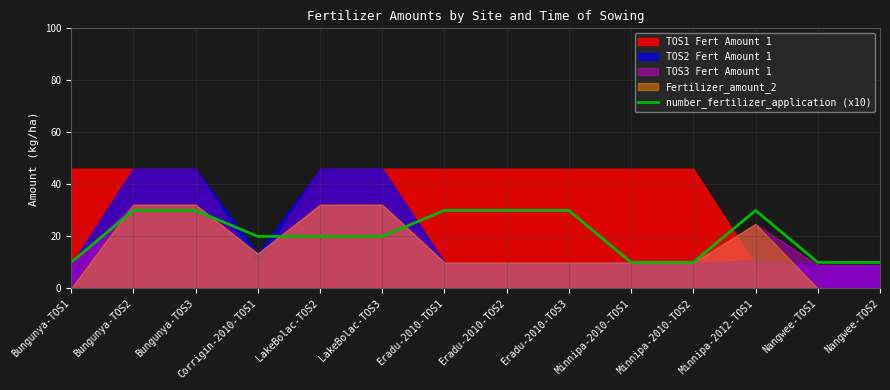

The value of number_fertilizer_application (x10) at Minnipa-2012-TOS1 is 15. True or false?

False